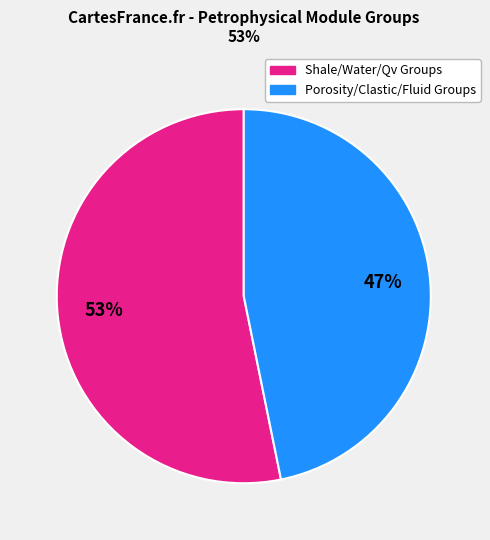

To the nearest percent, what is the average slice percentage?

50%